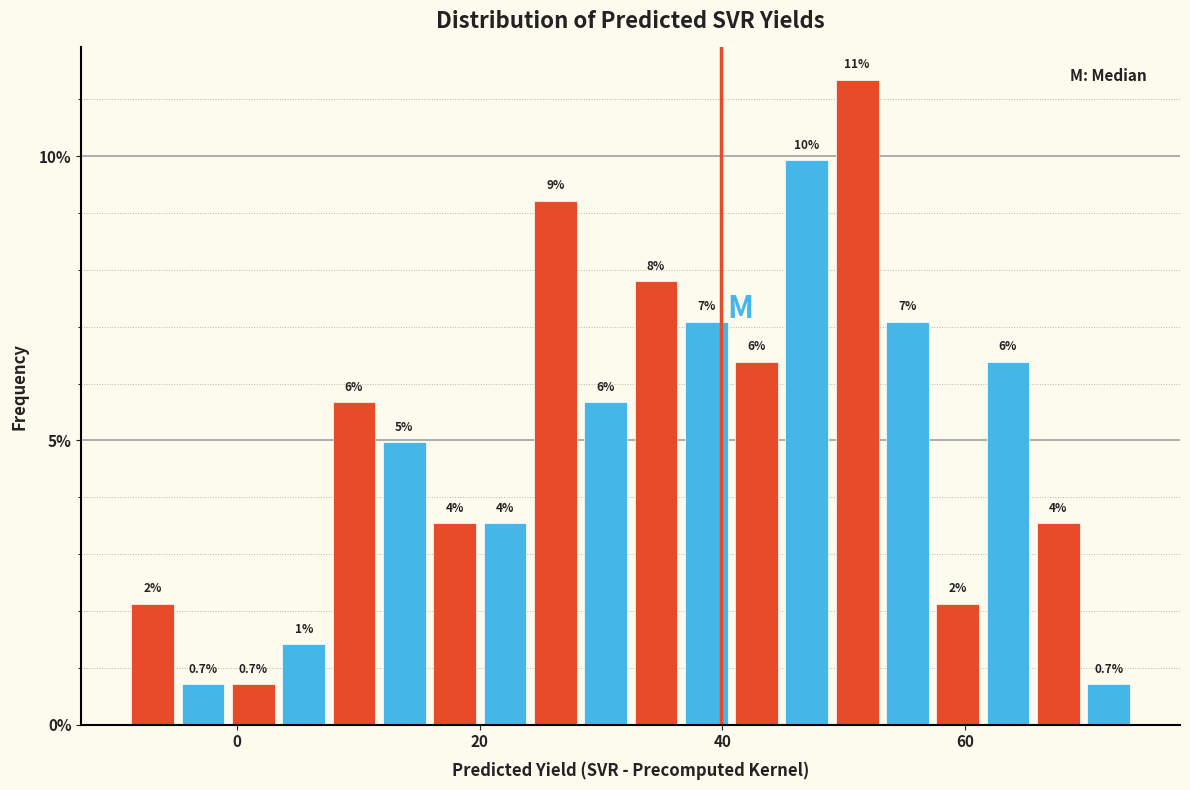

Read against the x-axis, roughly where is the centre of the tallest bar?

52